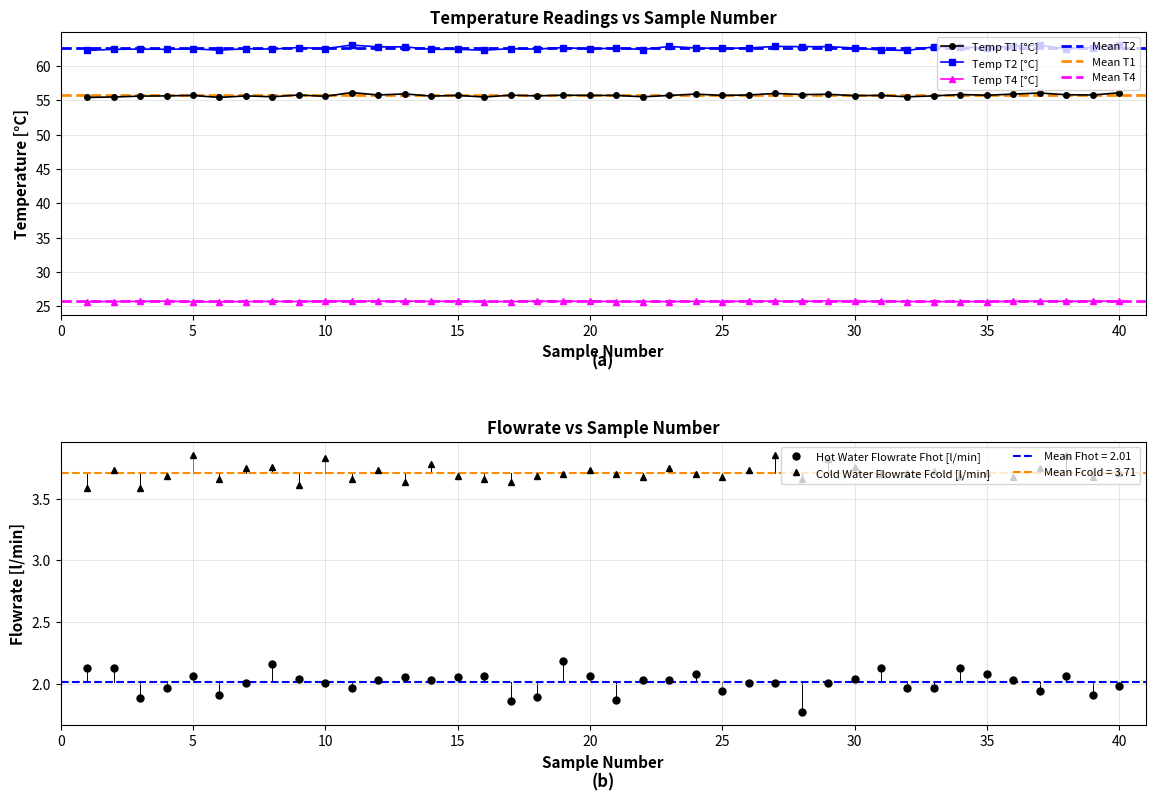

What is the maximum value for Hot Water Flowrate Fhot [l/min]?

2.2